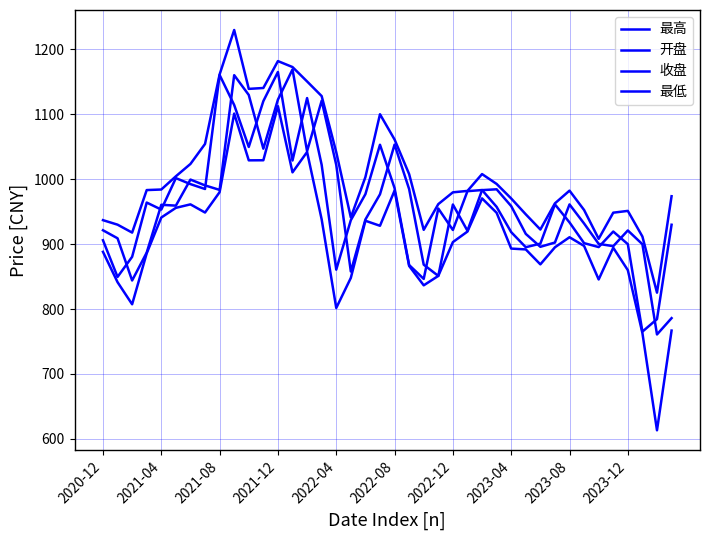

Does the chart have visible grid lines?

Yes